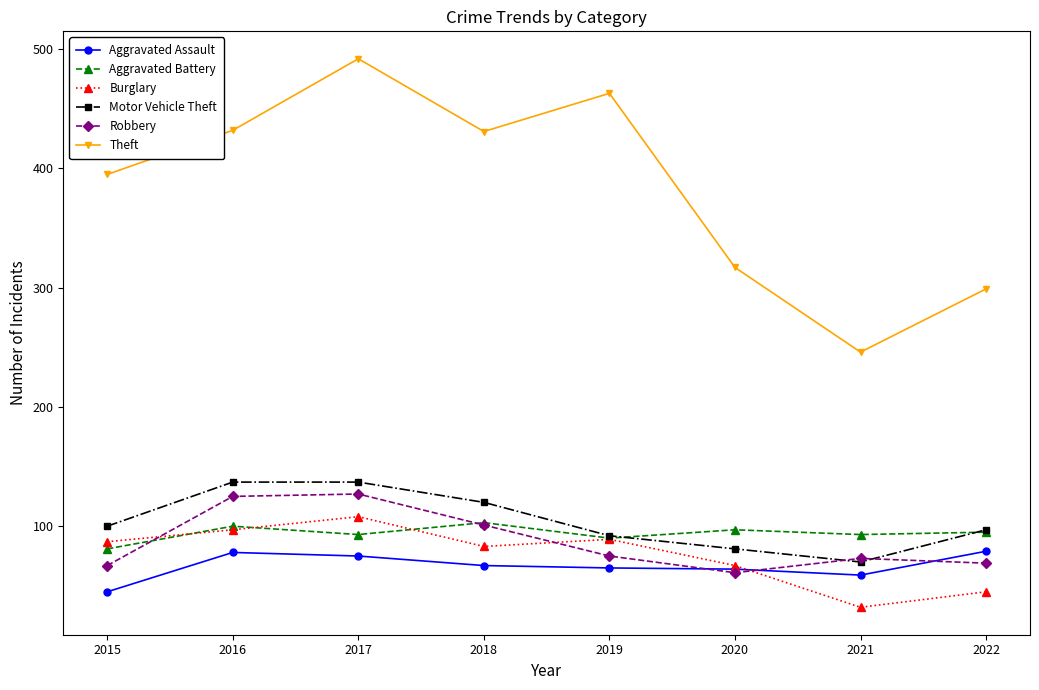

In Theft, how many points are lower than both neighbors (excluding endpoints)?

2